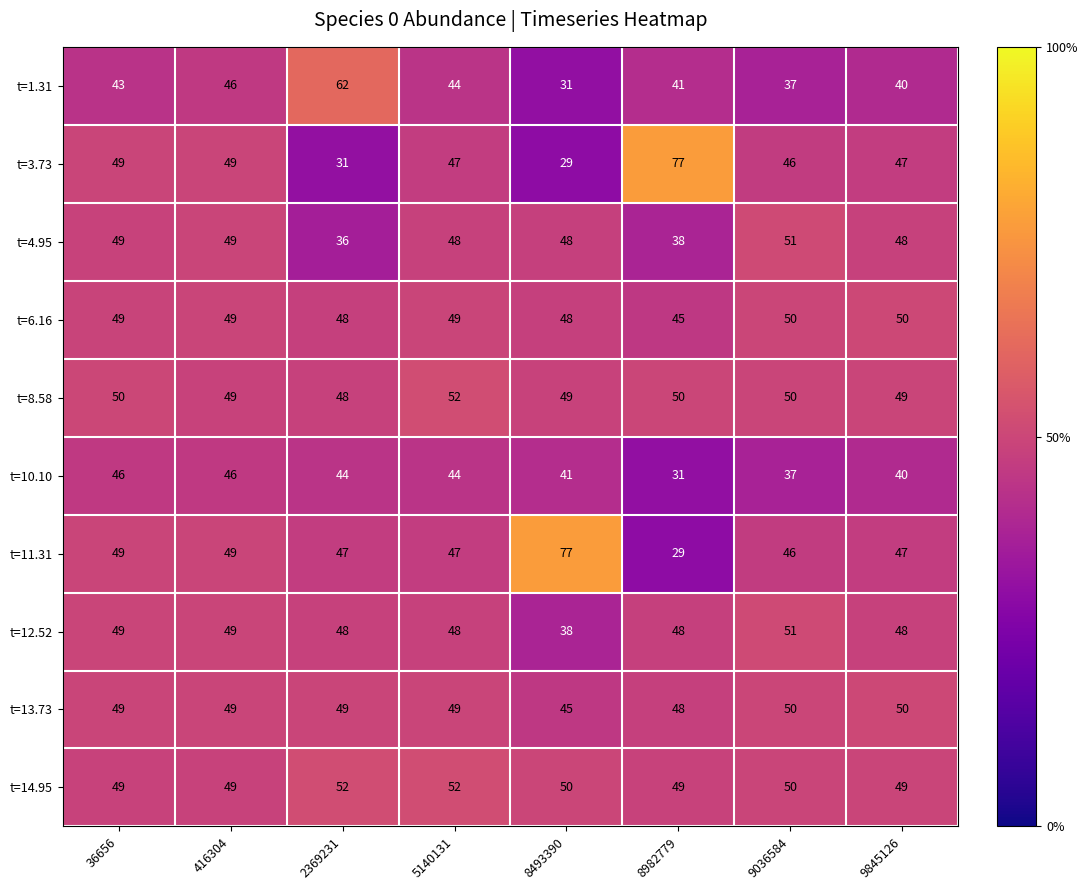

The t=12.52 series shows 48 at 5140131. True or false?

True